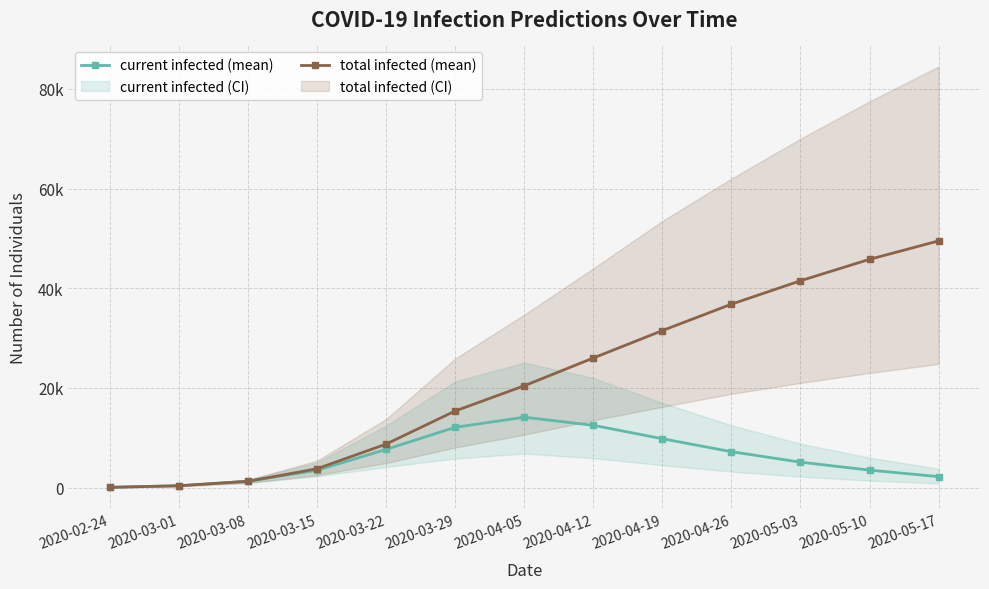

Which category has the lowest value in the current infected (mean) series?

2020-02-24